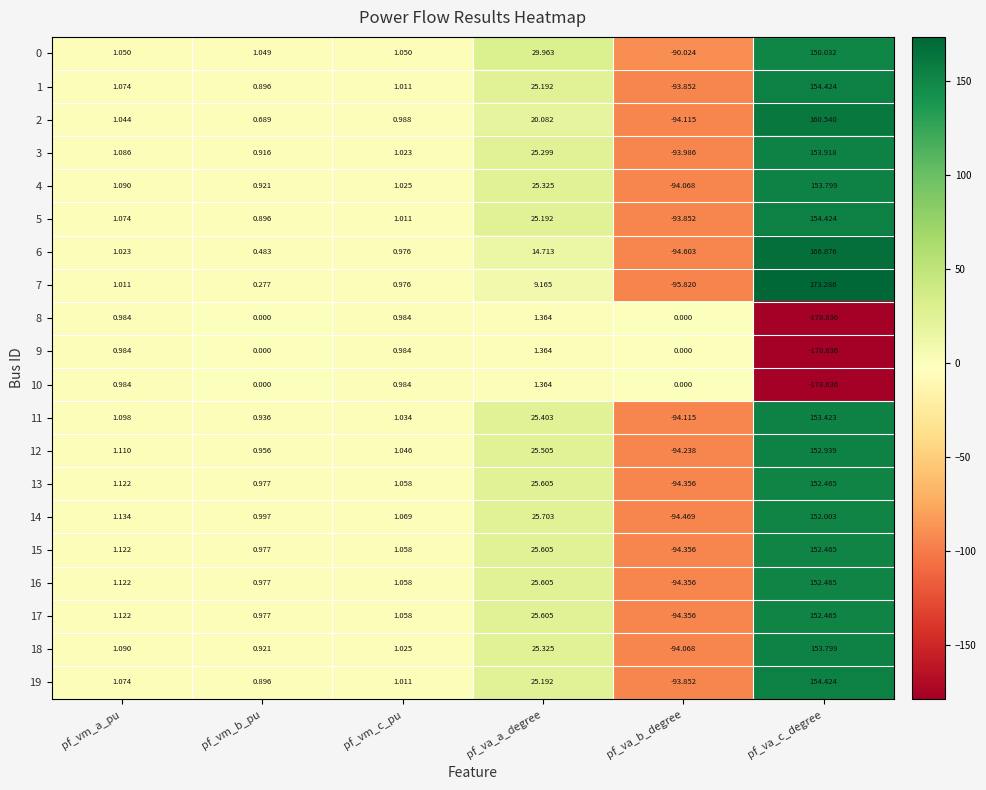

How many values in 8 are below zero?

1